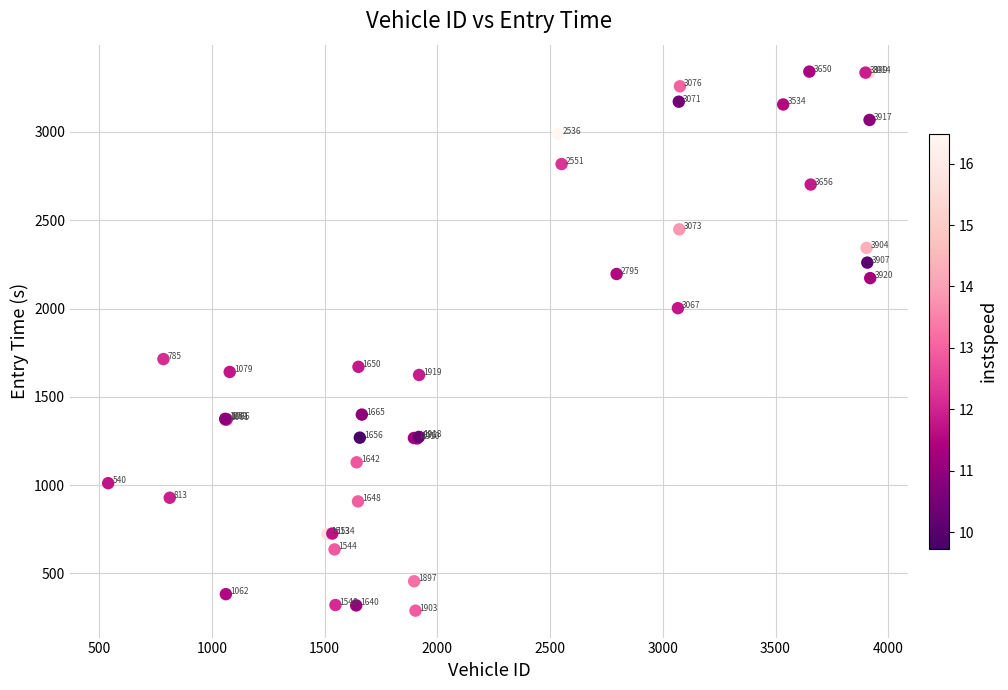

What Y value in the scatter plot is closest to 1815?

1714.0